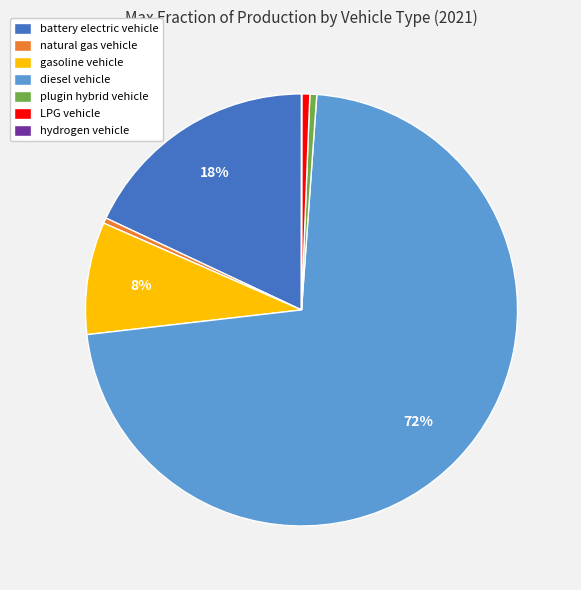

The gasoline vehicle slice represents 2% of the pie. True or false?

False